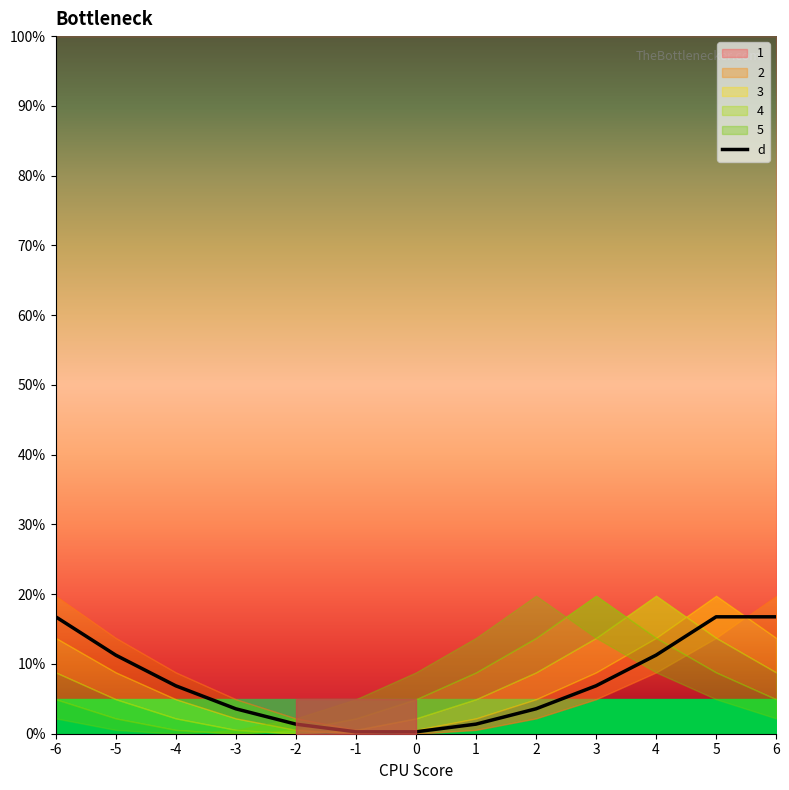

Reading right to left, list all the values displayed in this chart.

6=16.8	5=16.8	4=11.3	3=6.9	2=3.6	1=1.4	0=0.3	-1=0.3	-2=1.4	-3=3.6	-4=6.9	-5=11.3	-6=16.8